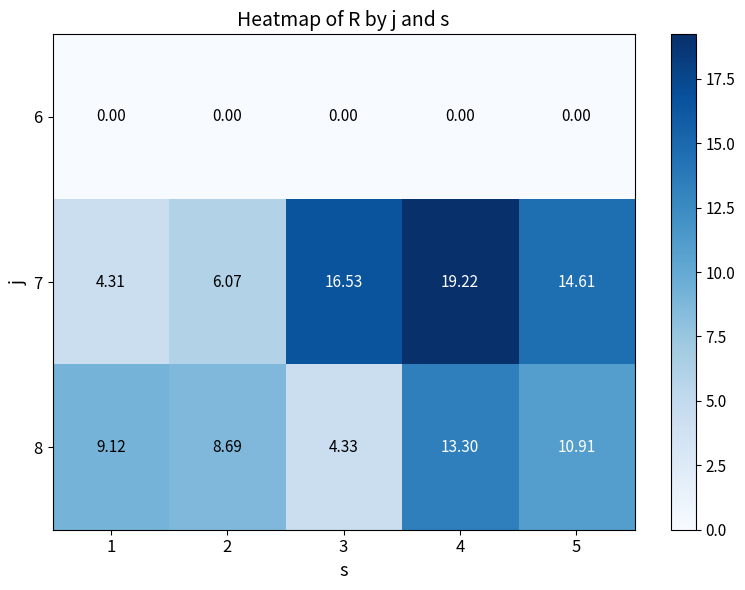

Is the value of 6 at 5 greater than the value of 8 at 2?

No